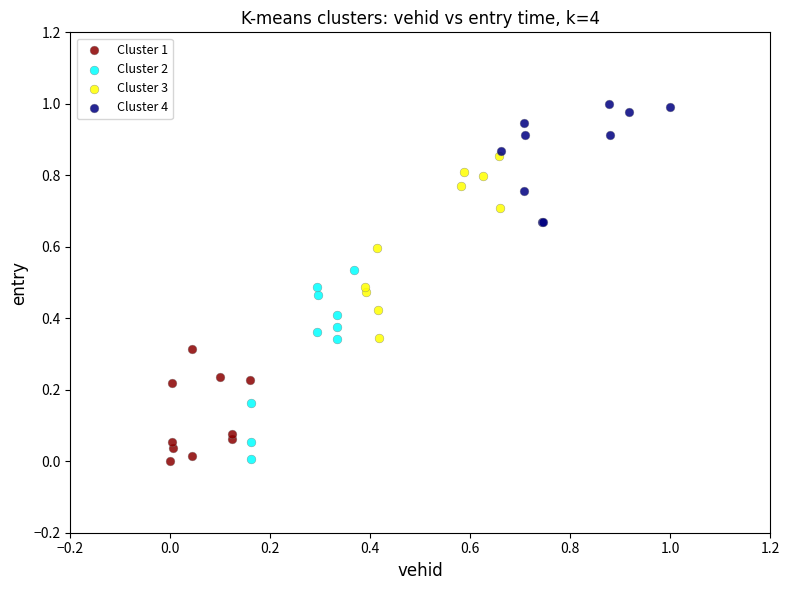

Which series reaches the maximum Y coordinate?

Cluster 4